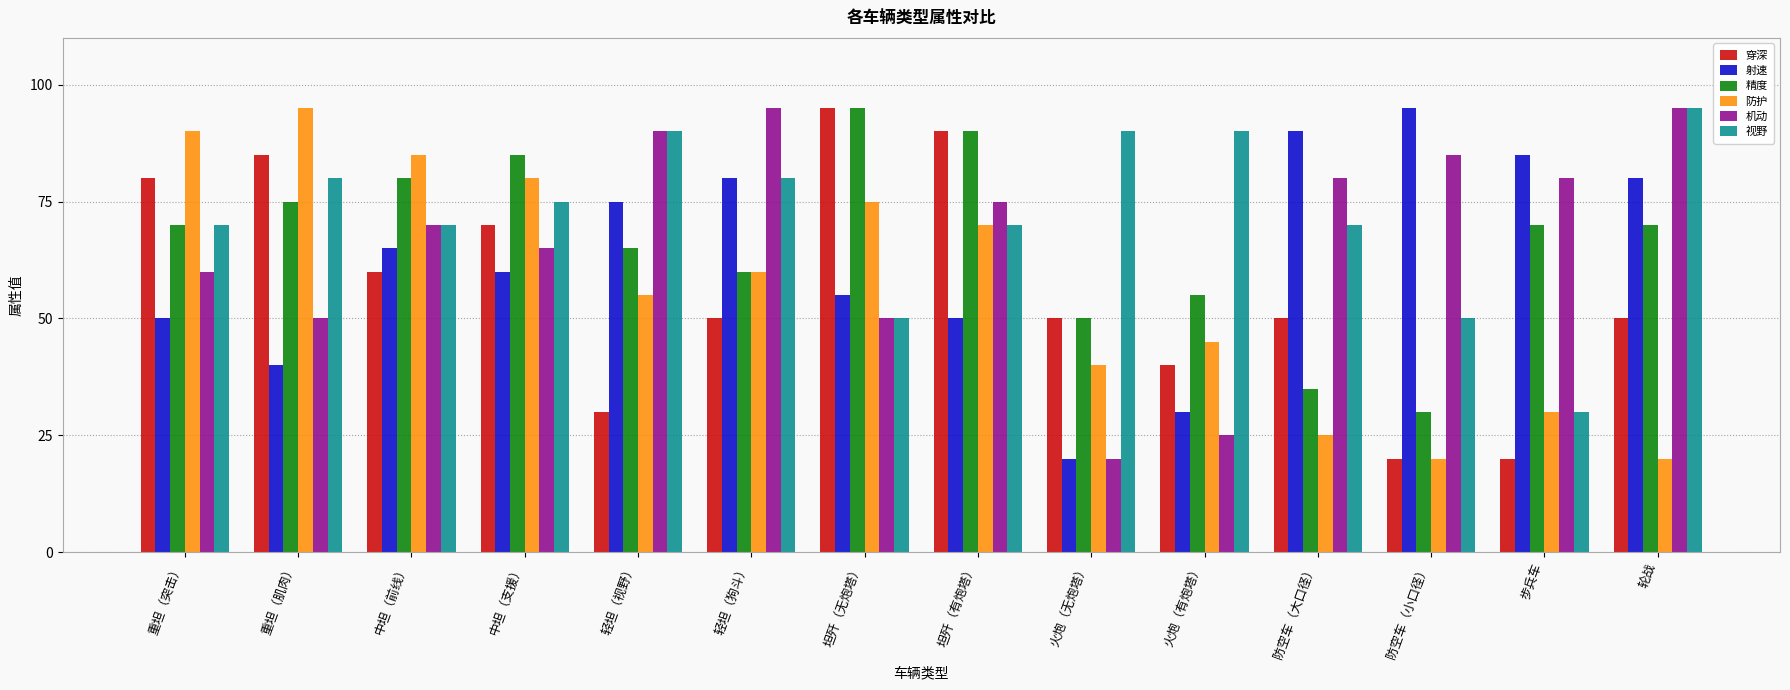

Reading right to left, list all the values displayed in this chart.

穿深: 50	20	20	50	40	50	90	95	50	30	70	60	85	80
射速: 80	85	95	90	30	20	50	55	80	75	60	65	40	50
精度: 70	70	30	35	55	50	90	95	60	65	85	80	75	70
防护: 20	30	20	25	45	40	70	75	60	55	80	85	95	90
机动: 95	80	85	80	25	20	75	50	95	90	65	70	50	60
视野: 95	30	50	70	90	90	70	50	80	90	75	70	80	70